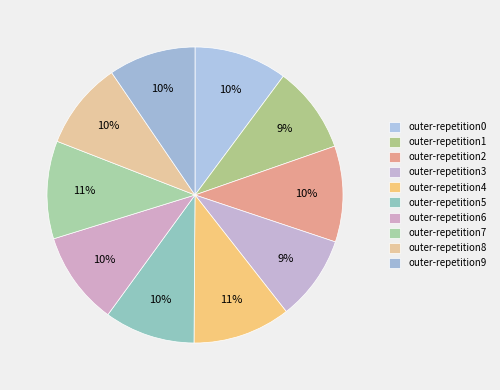

To the nearest percent, what is the combined percentage of outer-repetition6 and outer-repetition7?

21%